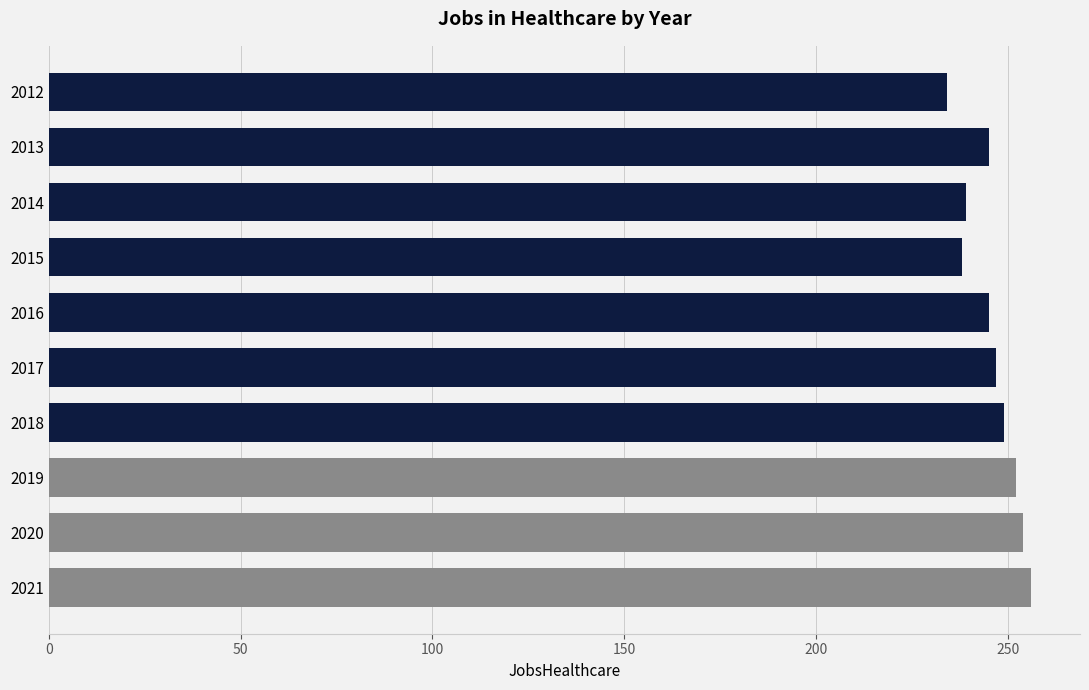

Is it true that the value at 2015 is 357?

False